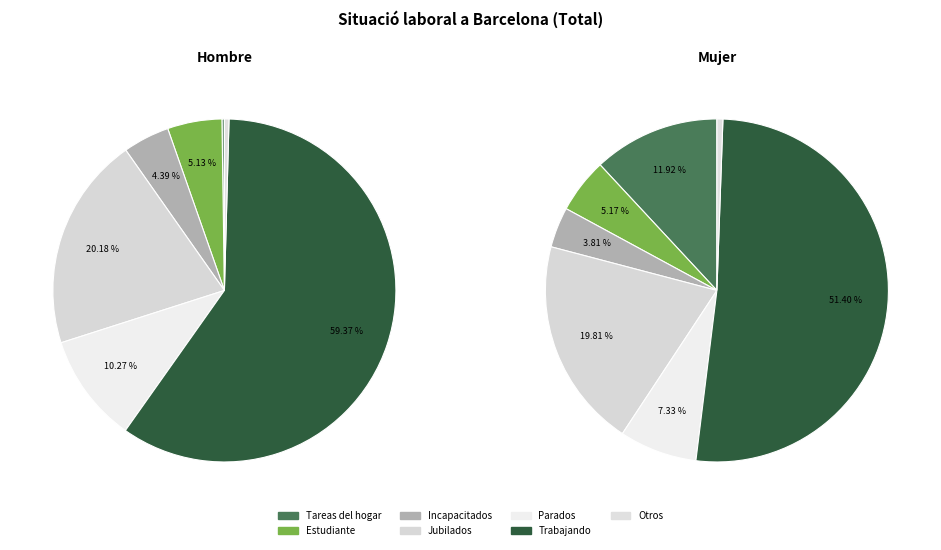

Is it true that Tareas del hogar is 6% of the pie?

True